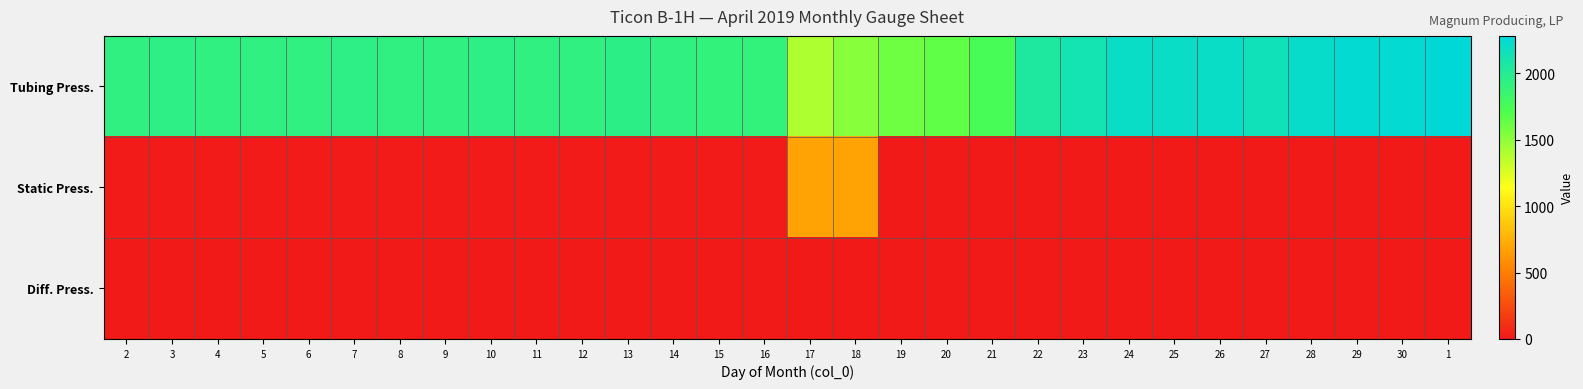

Which category has the highest value across all series?

1